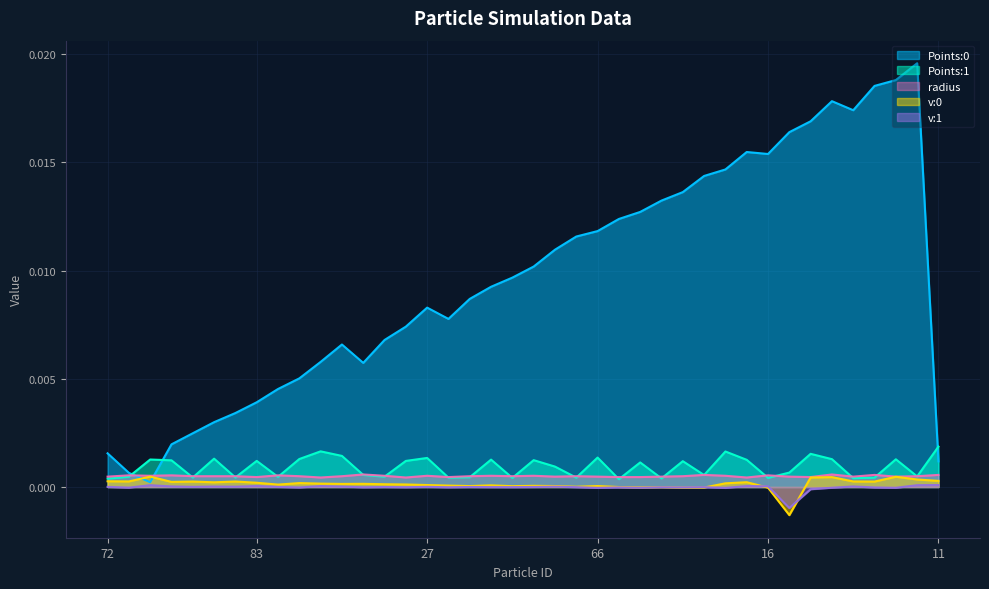

At which category does Points:1 reach its first local valley?

45